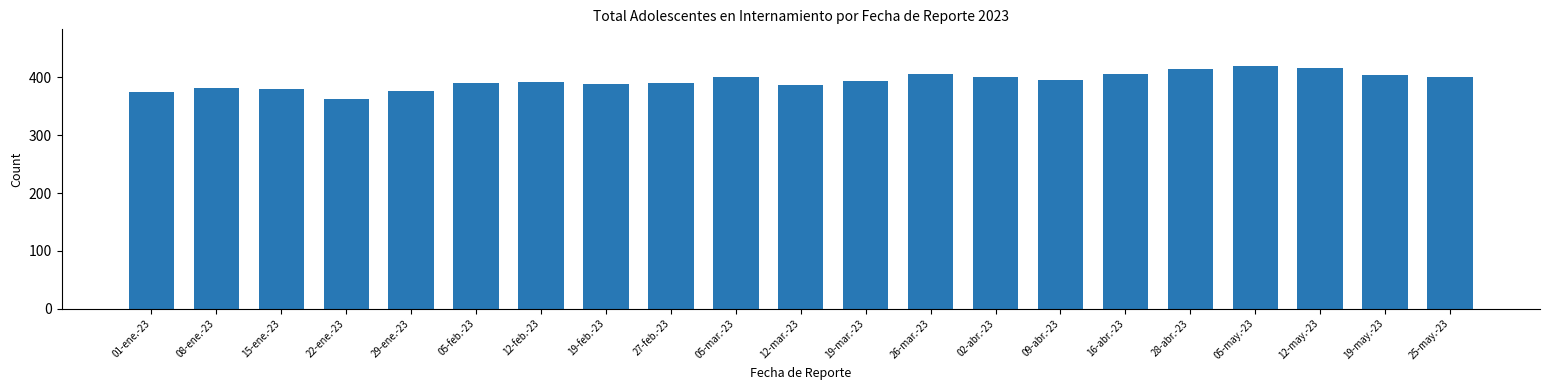

What is the ratio of the value at 02-abr.-23 to the value at 12-mar.-23?

1.0